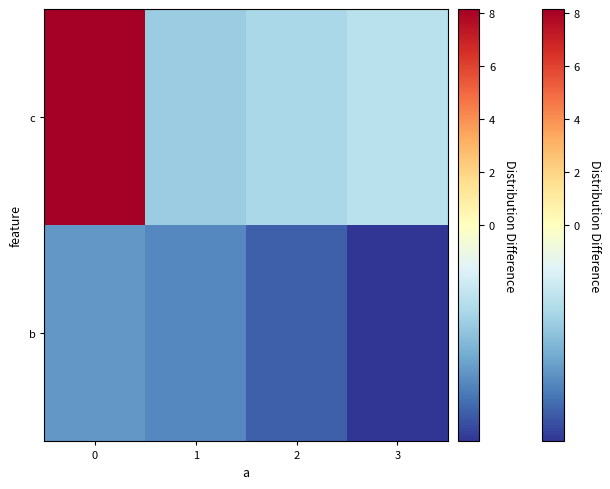

What is the smallest value displayed?

-1.8